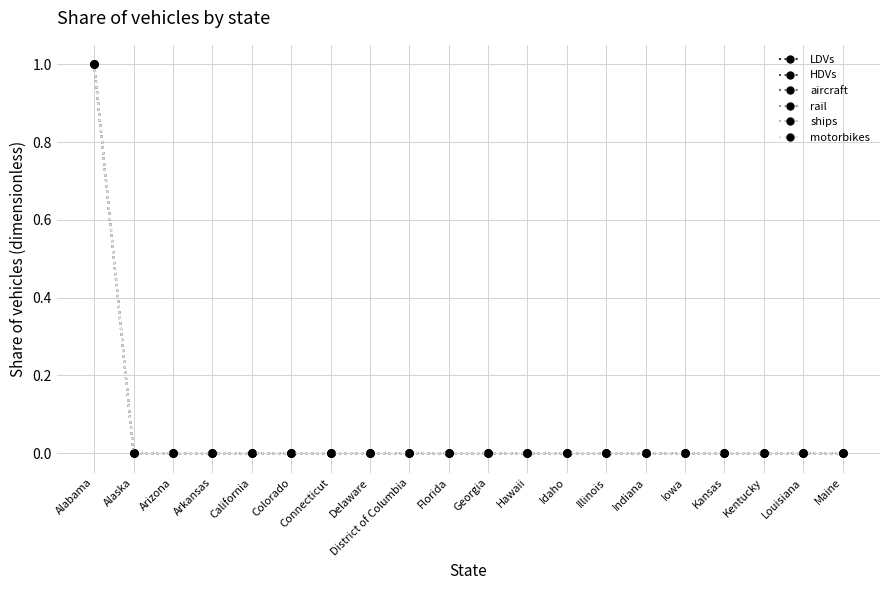

Does the chart have visible grid lines?

Yes